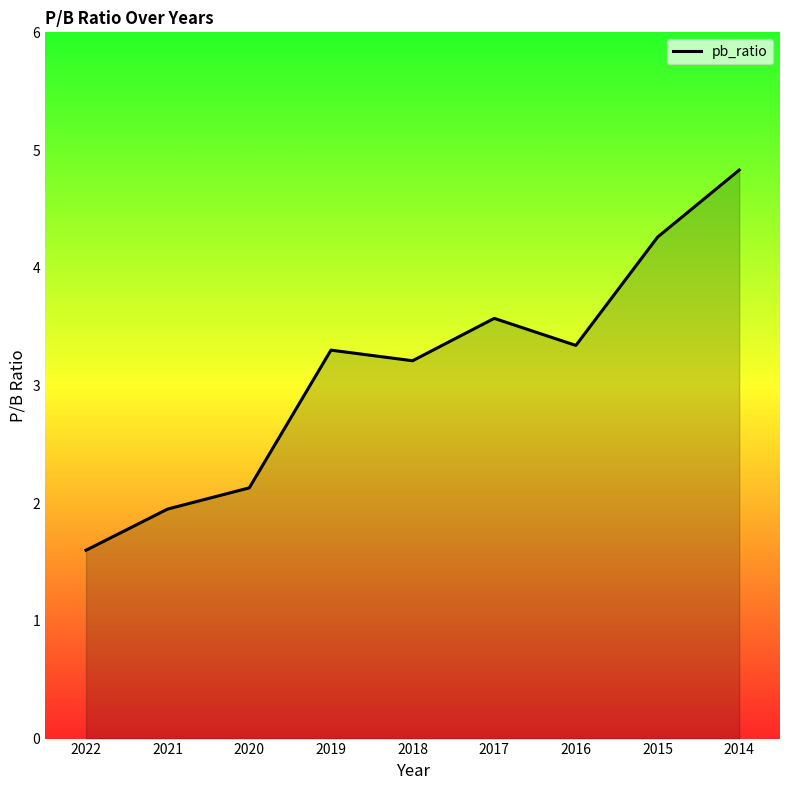

Does the chart display data point markers on the line(s)?

No